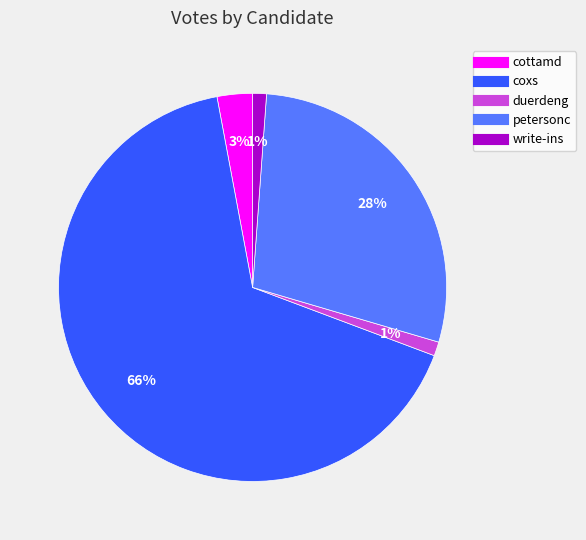

Is it true that coxs is 66% of the pie?

True